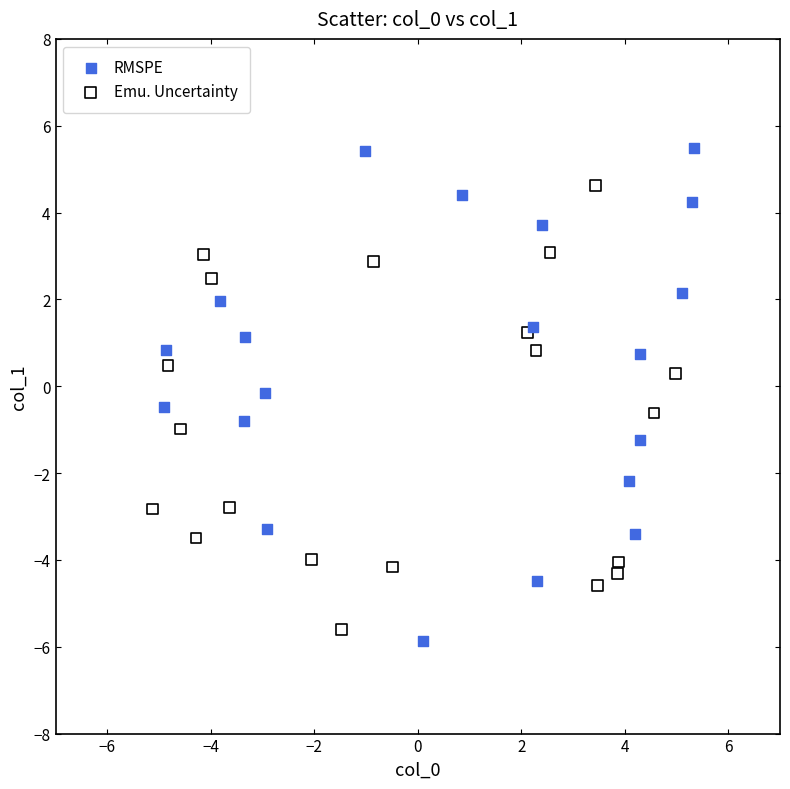

Which series contains the highest Y value?

RMSPE